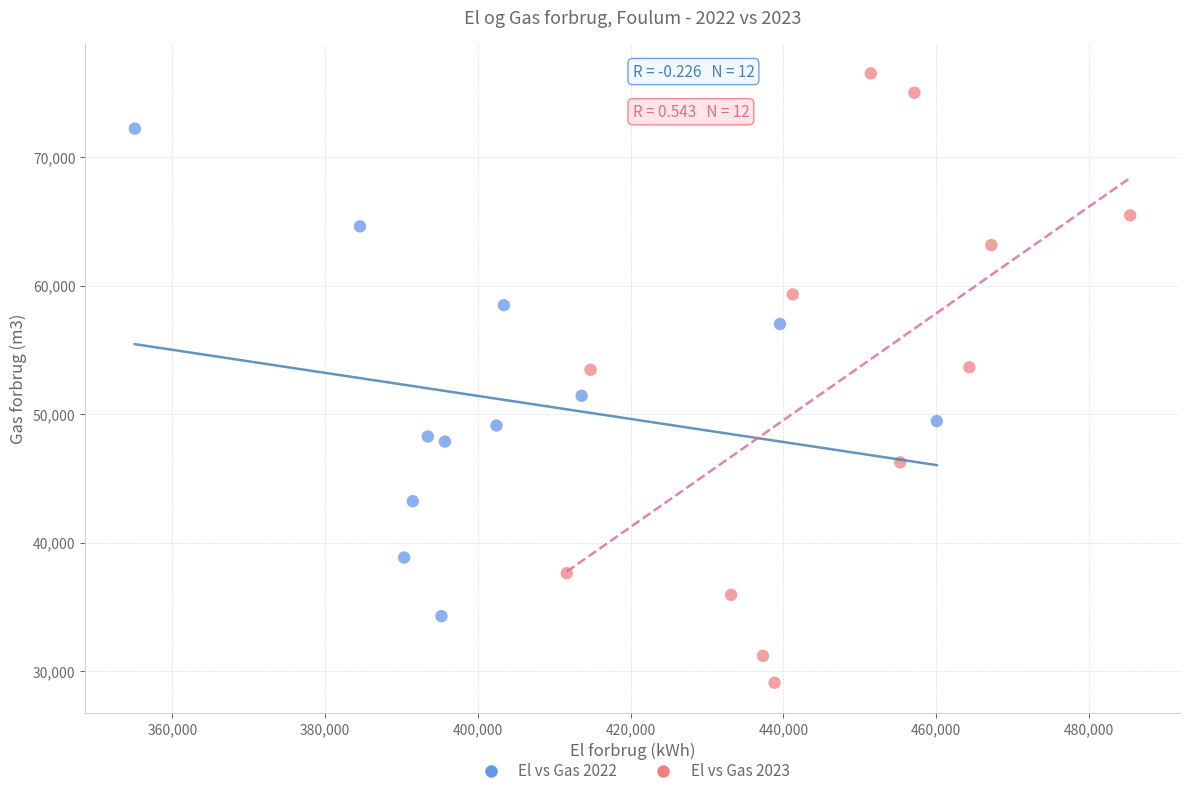

What are all the series names shown in the legend?

El vs Gas 2022, El vs Gas 2023